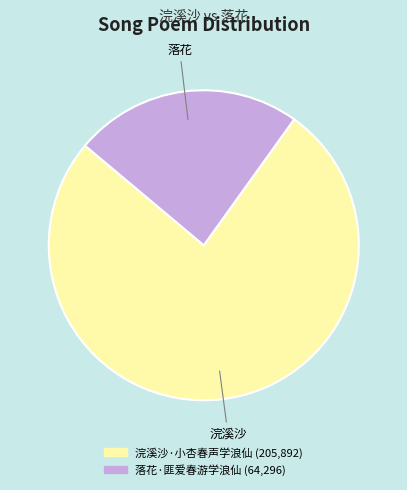

What is the smallest slice in the pie chart?

落花·匪爱春游学浪仙